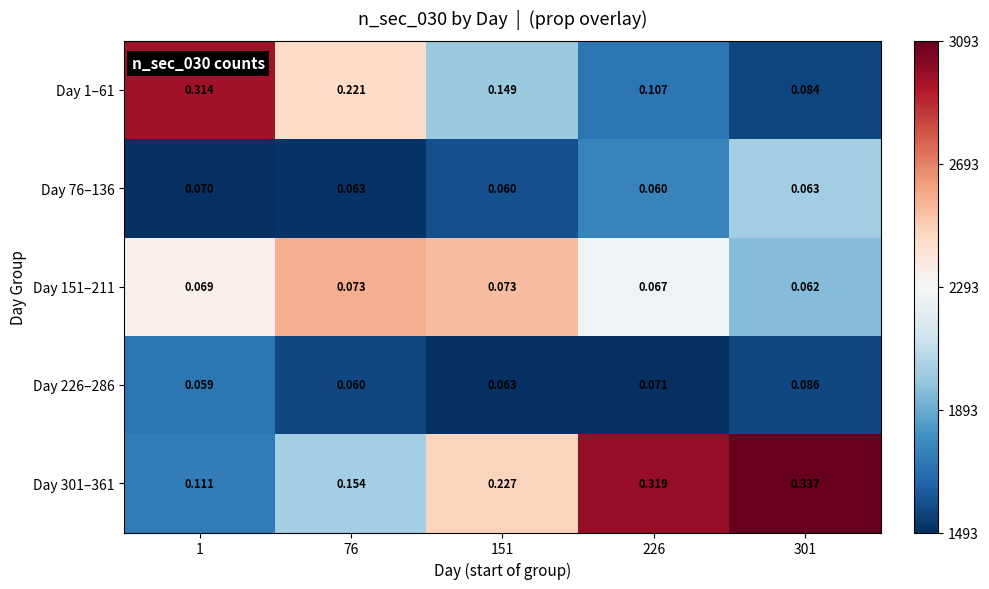

How many series are shown in this chart?

5